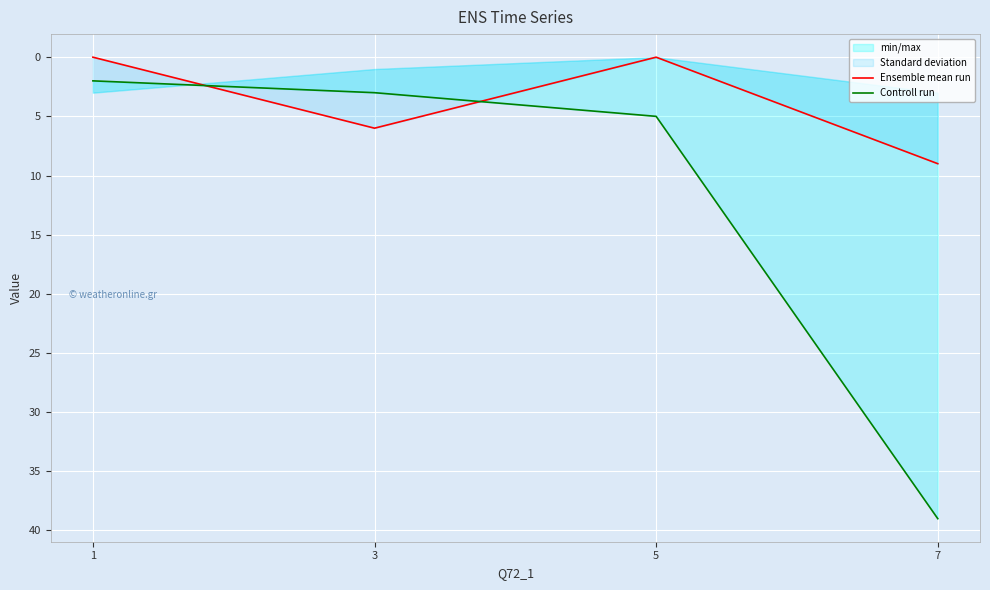

Count the number of categories in the chart.

4